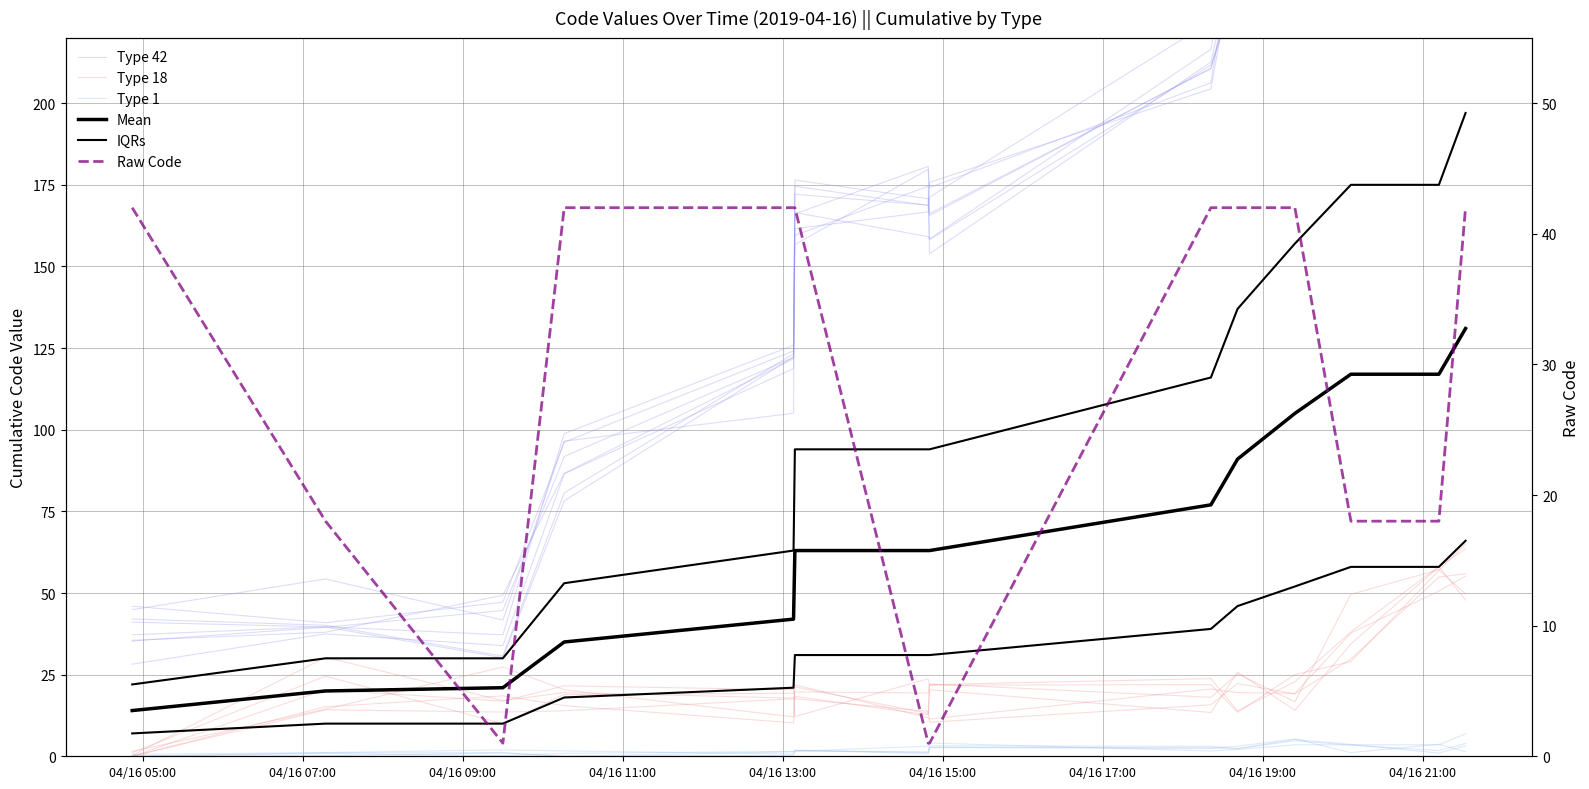

How many categories are shown in the chart?

14